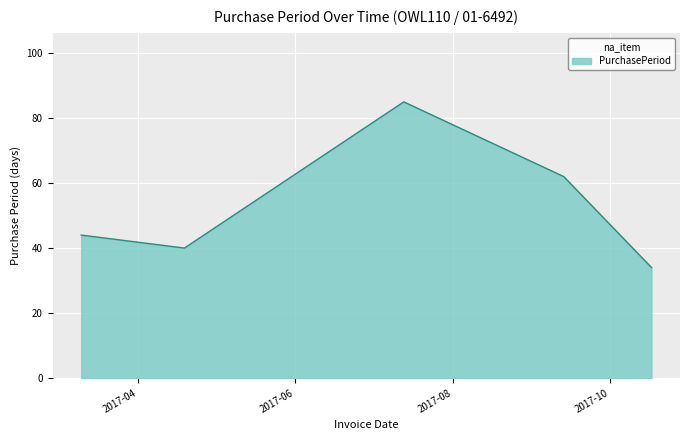

What is the minimum value shown in the chart?

34